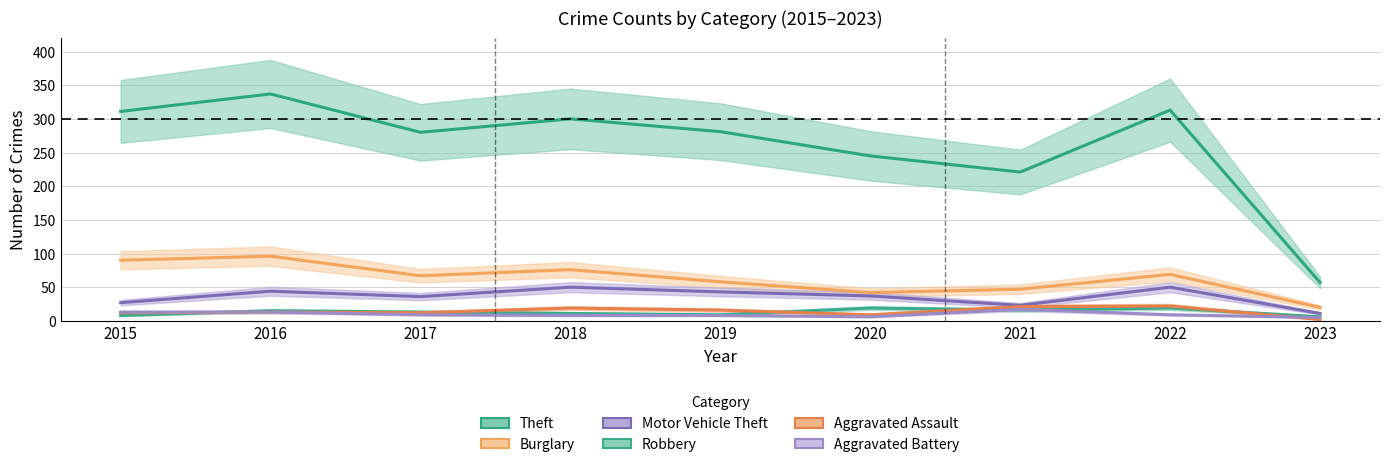

The Aggravated Battery series shows 2 at 2018. True or false?

False